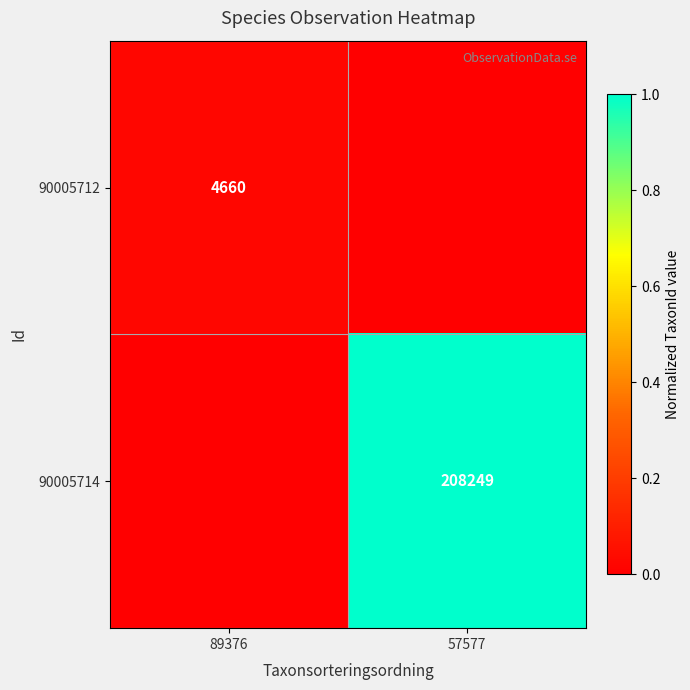

The value of 90005712 at 89376 is 3115. True or false?

False